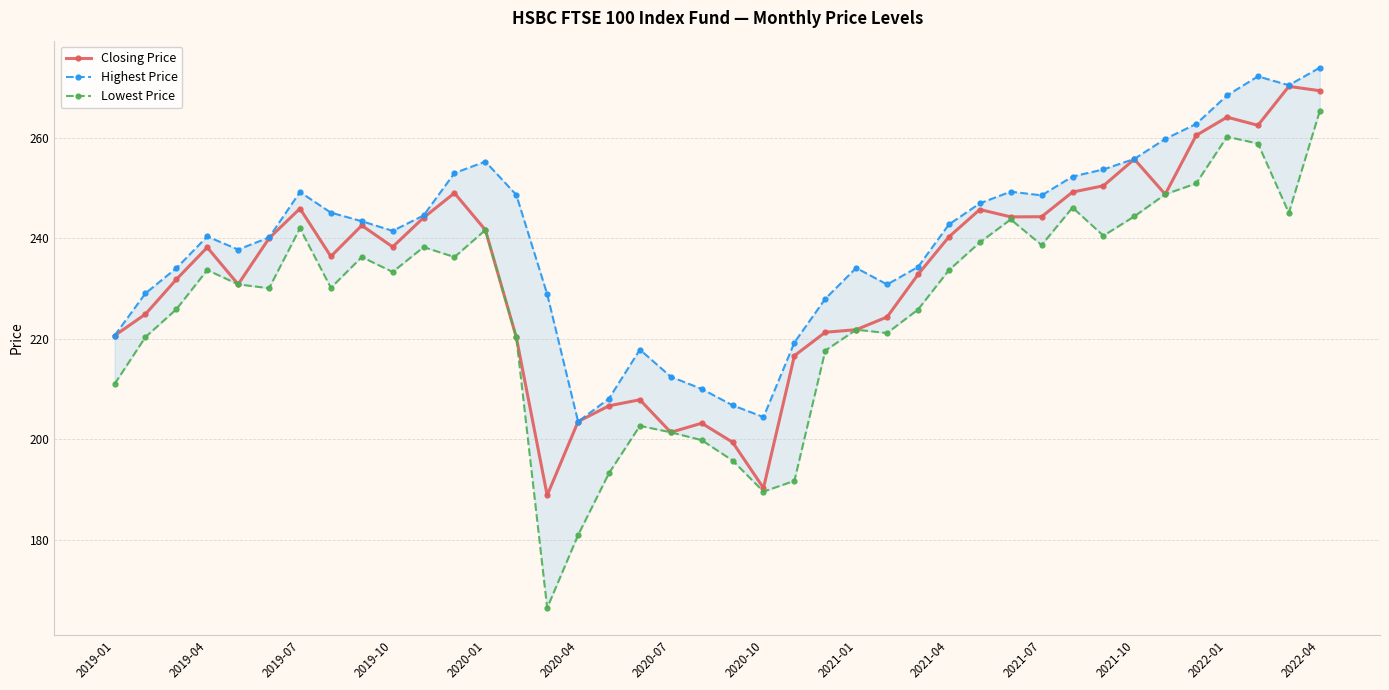

What is the value of the Closing Price point at the 13th from the left?

241.6